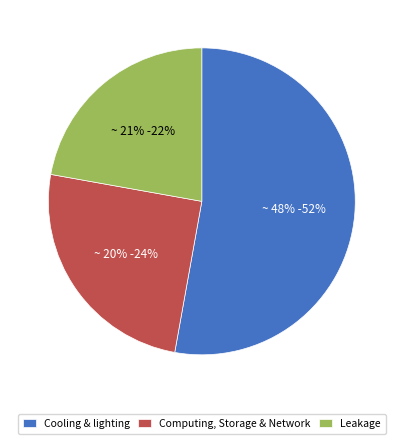

Is it true that 1691984368 is 16% of the pie?

False